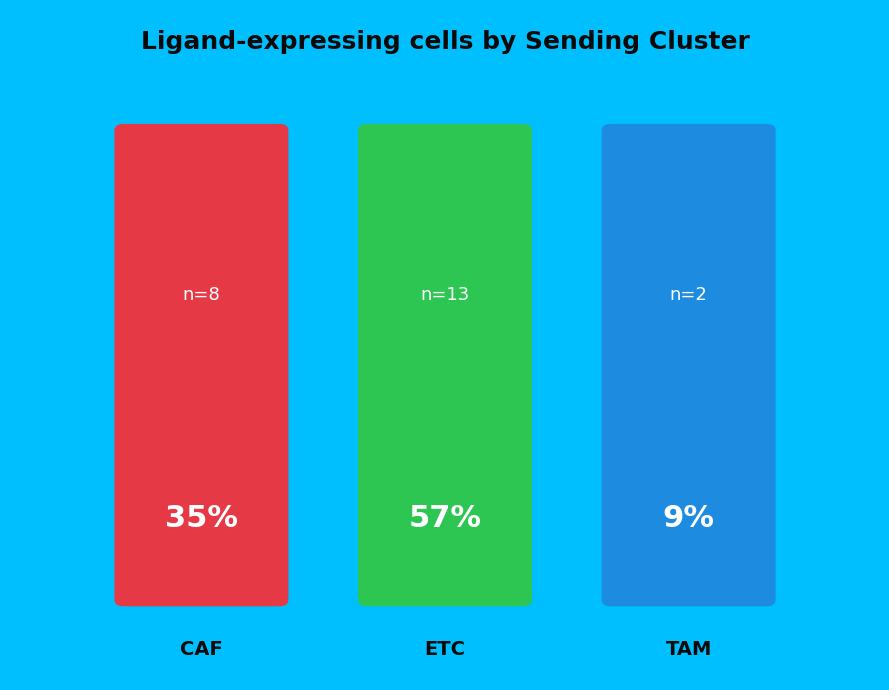

Approximately how many times larger is the value at TAM compared to ETC?

0.2